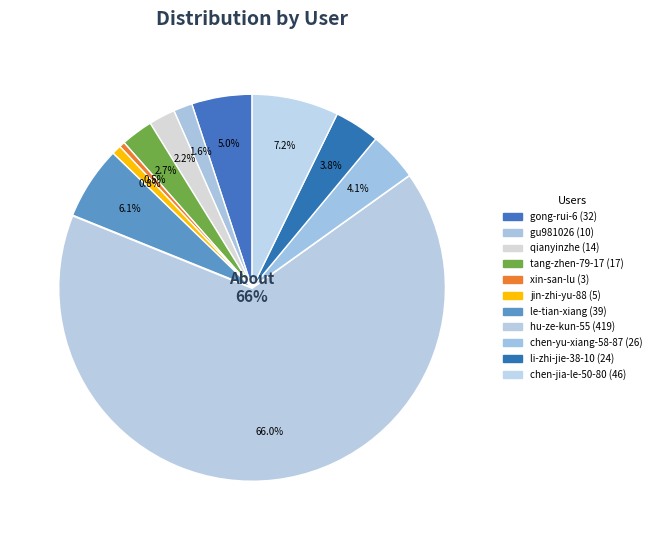

Does any single category account for the majority?

Yes